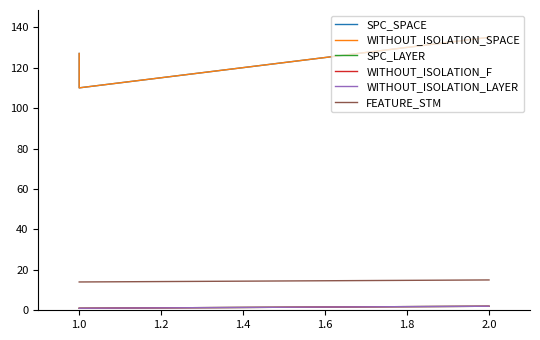

Does the chart have visible grid lines?

No